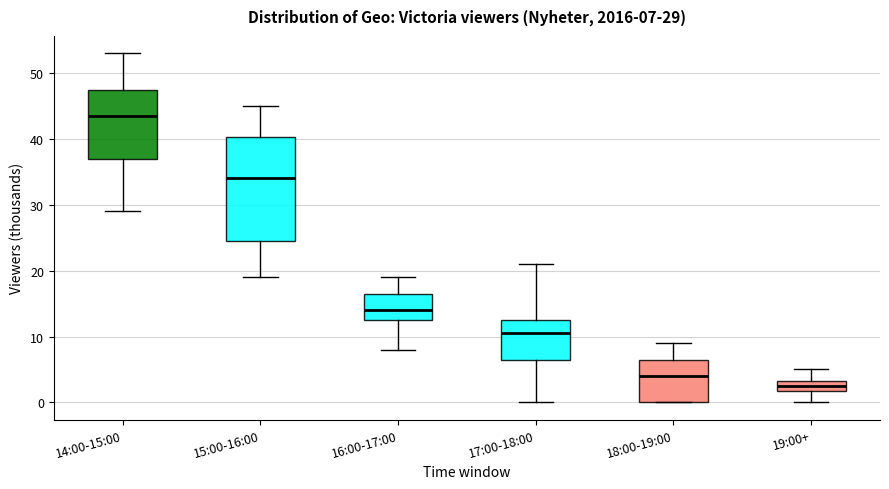

Comparing the boxes themselves (not the whiskers), which one is the tallest?

15:00-16:00